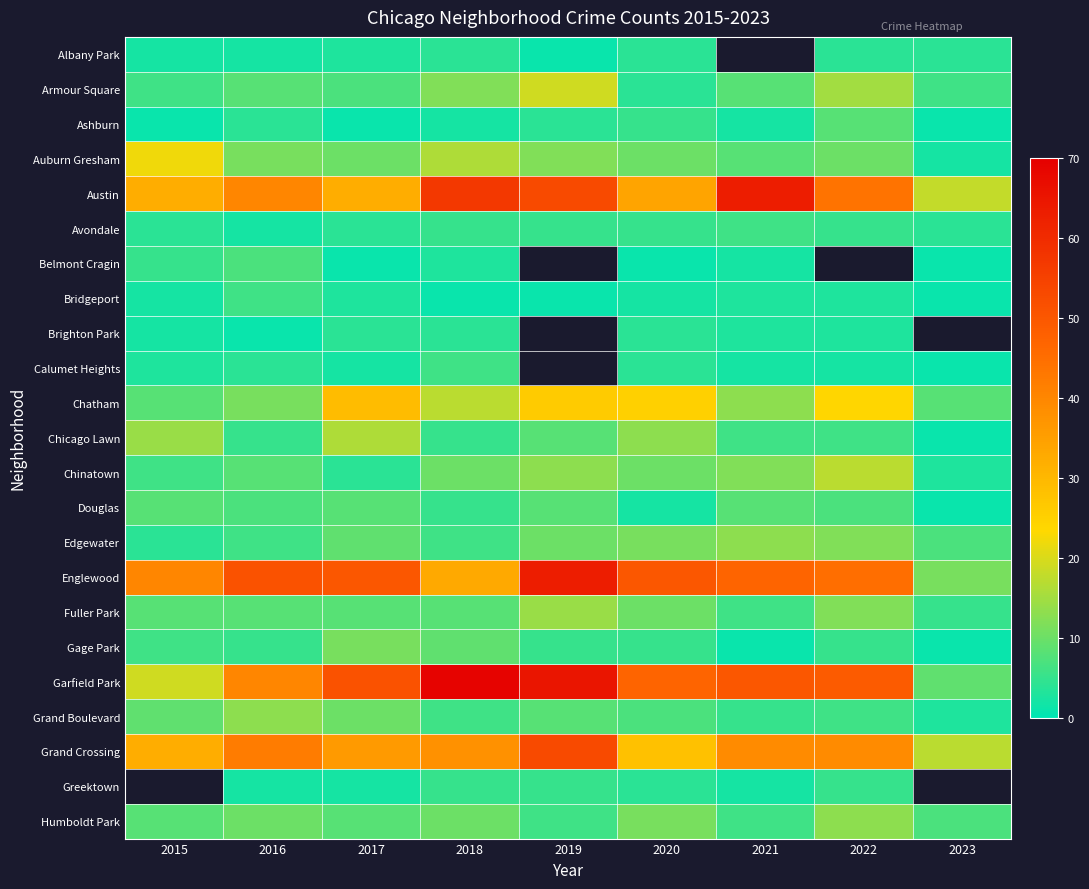

Between 2022 and 2016, which is larger?

2022